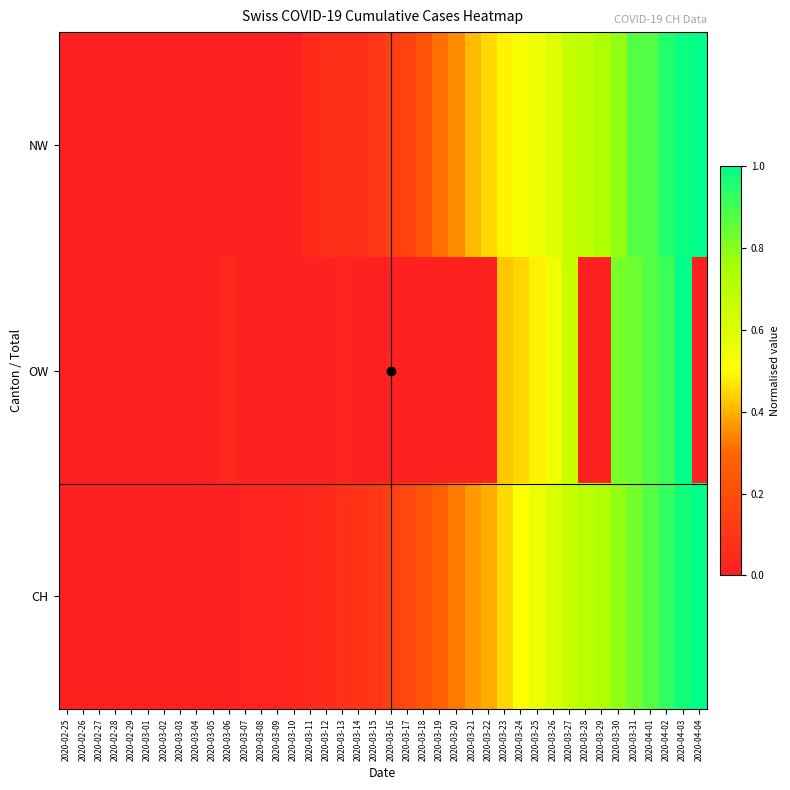

Which category has the highest value across all series?

2020-04-04